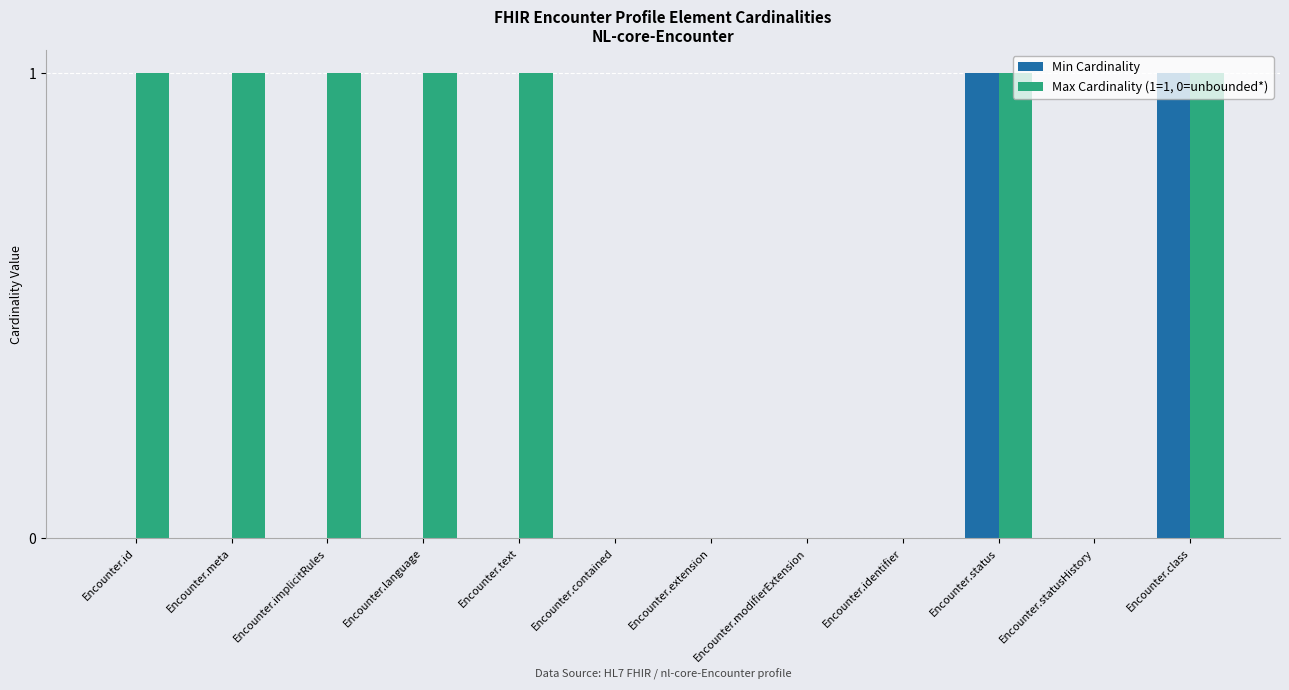

Reading left to right, transcribe all the data shown in this chart.

Min Cardinality: 0	0	0	0	0	0	0	0	0	1	0	1
Max Cardinality (1=1, 0=unbounded*): 1	1	1	1	1	0	0	0	0	1	0	1